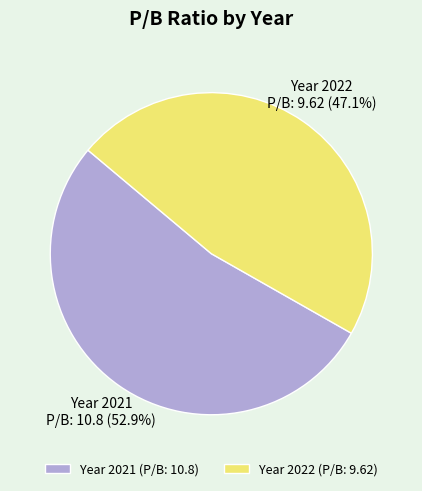

Rank the categories by value from highest to lowest.

Year 2021 (P/B: 10.8), Year 2022 (P/B: 9.62)